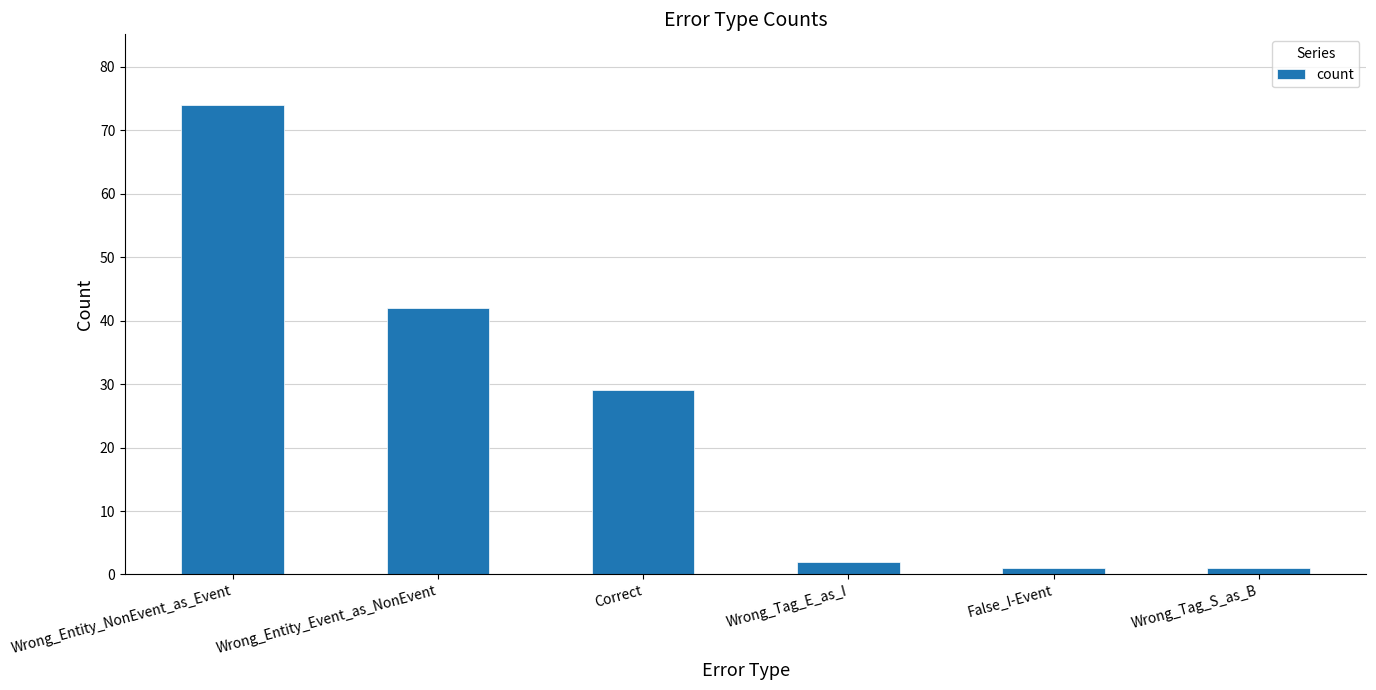

Reading left to right, extract all data points from this chart.

Wrong_Entity_NonEvent_as_Event=74	Wrong_Entity_Event_as_NonEvent=42	Correct=29	Wrong_Tag_E_as_I=2	False_I-Event=1	Wrong_Tag_S_as_B=1